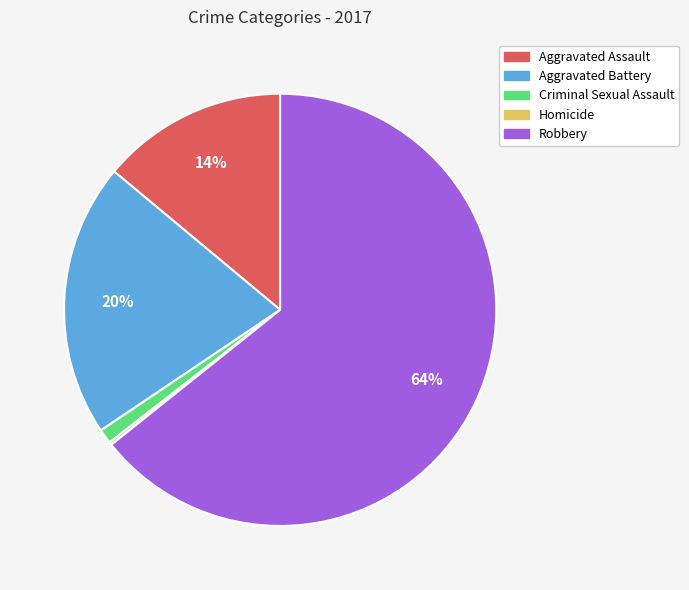

To the nearest percent, what percentage of the pie is Aggravated Battery?

20%